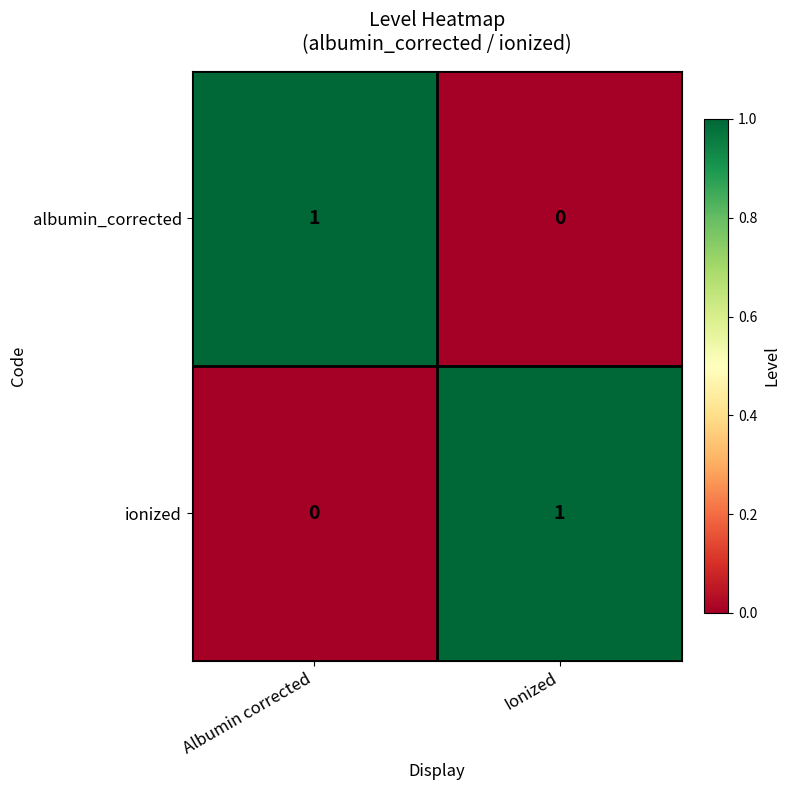

How many data points does each series have?

2